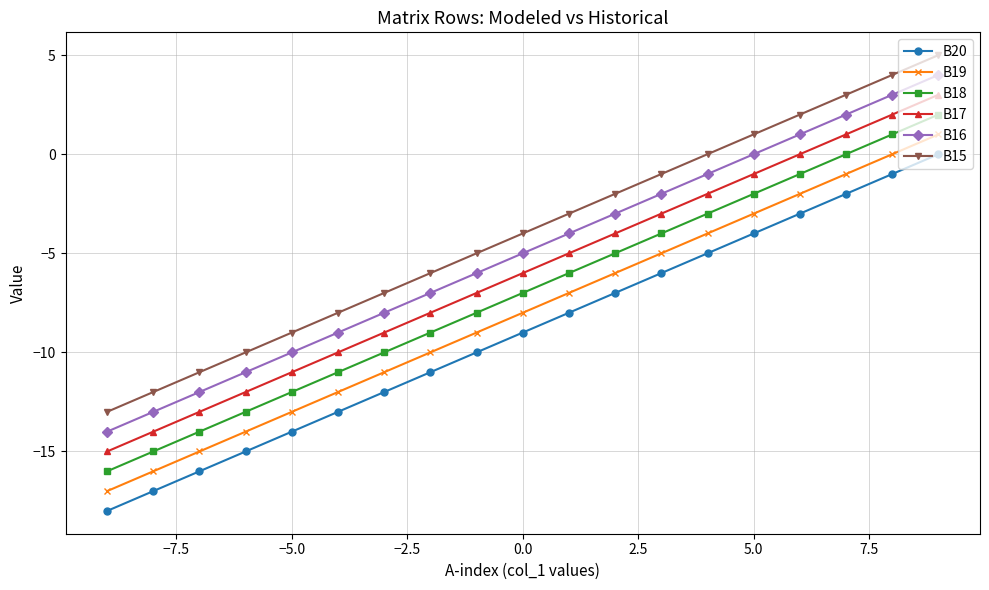

True or false: B19 and B20 intersect in this chart.

False